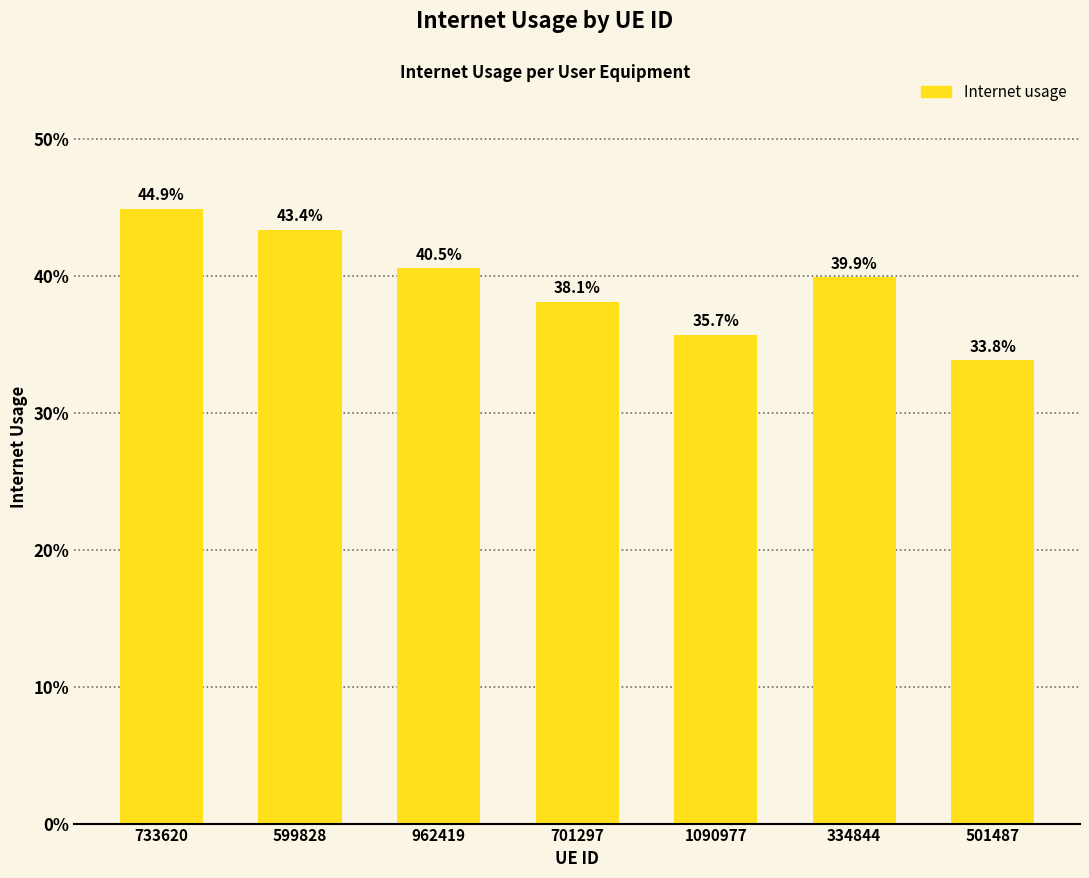

Are the bars horizontal?

No